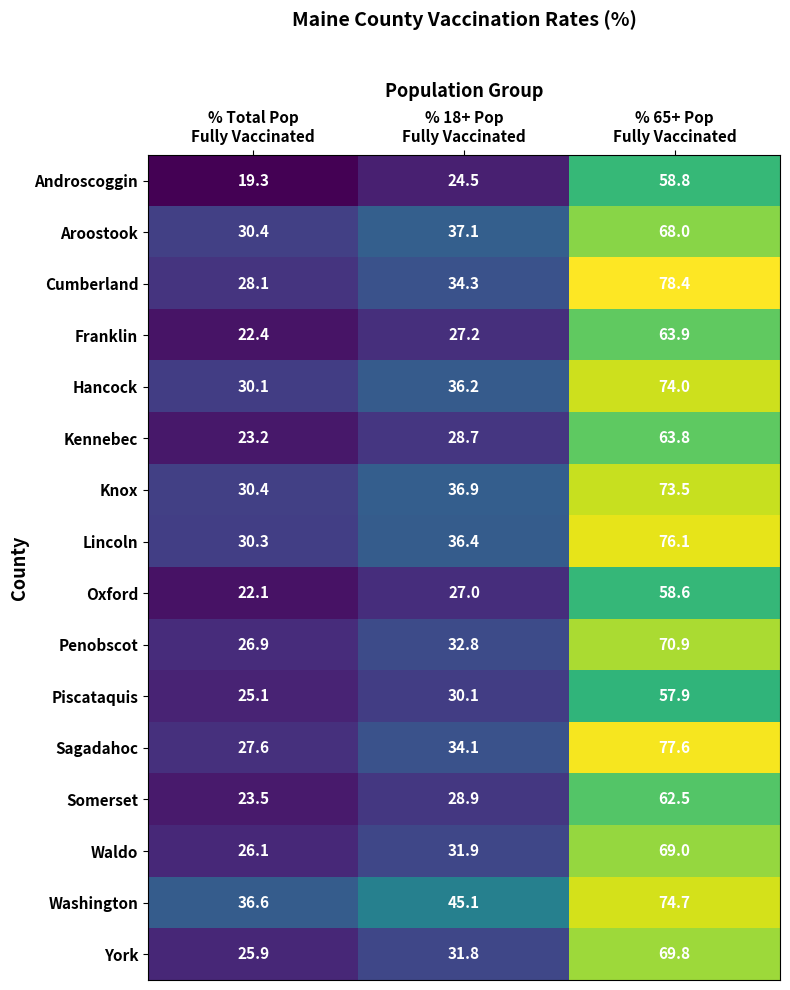

At which category is the sum across all series the highest?

% 65+ Pop
Fully Vaccinated